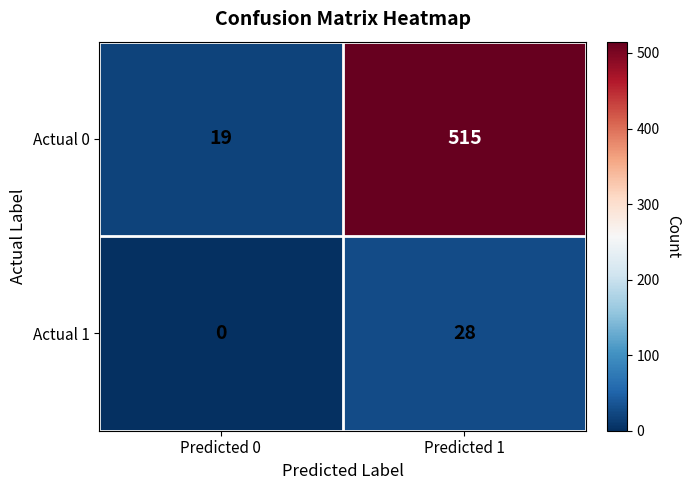

The value of Actual 0 at Predicted 1 is 784. True or false?

False